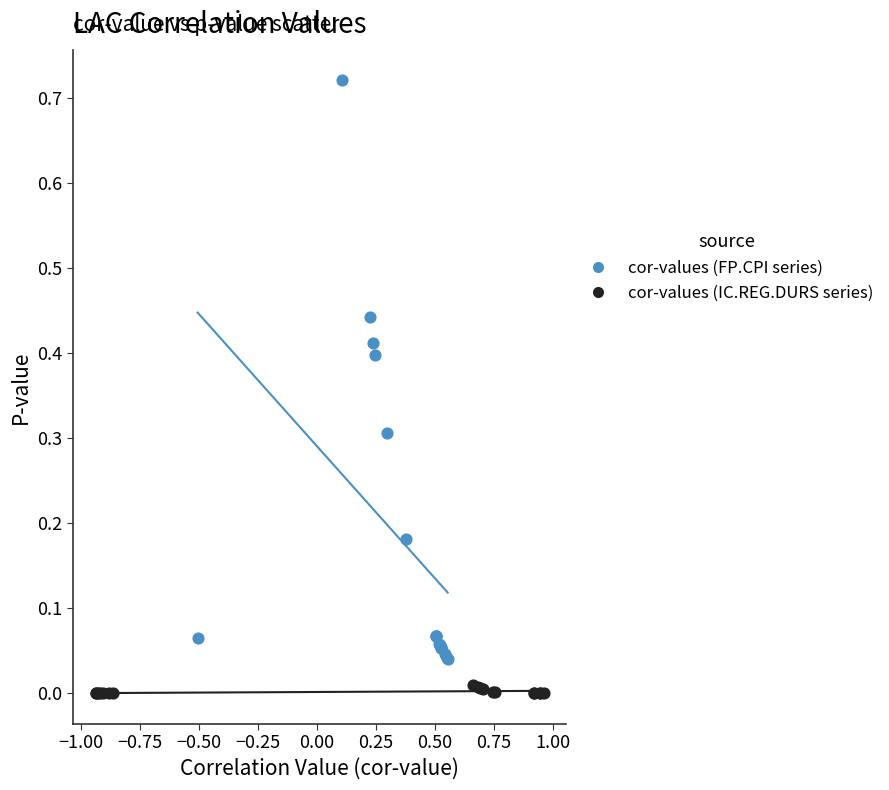

Which series reaches the minimum Y coordinate?

cor-values (IC.REG.DURS series)